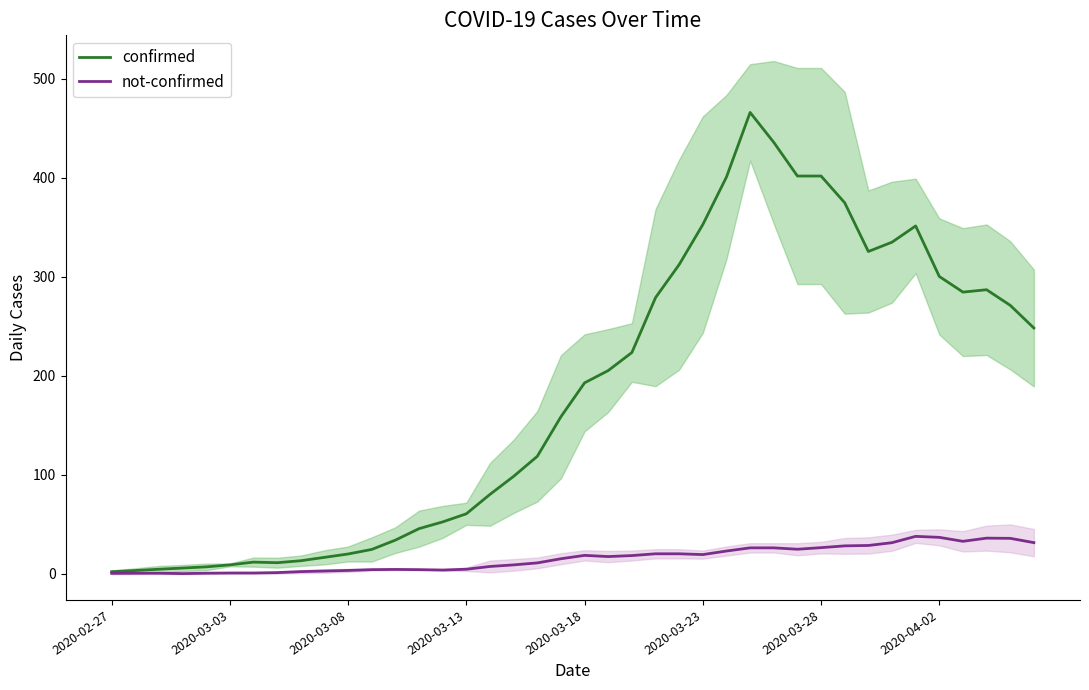

What is the maximum value for confirmed?

466.0